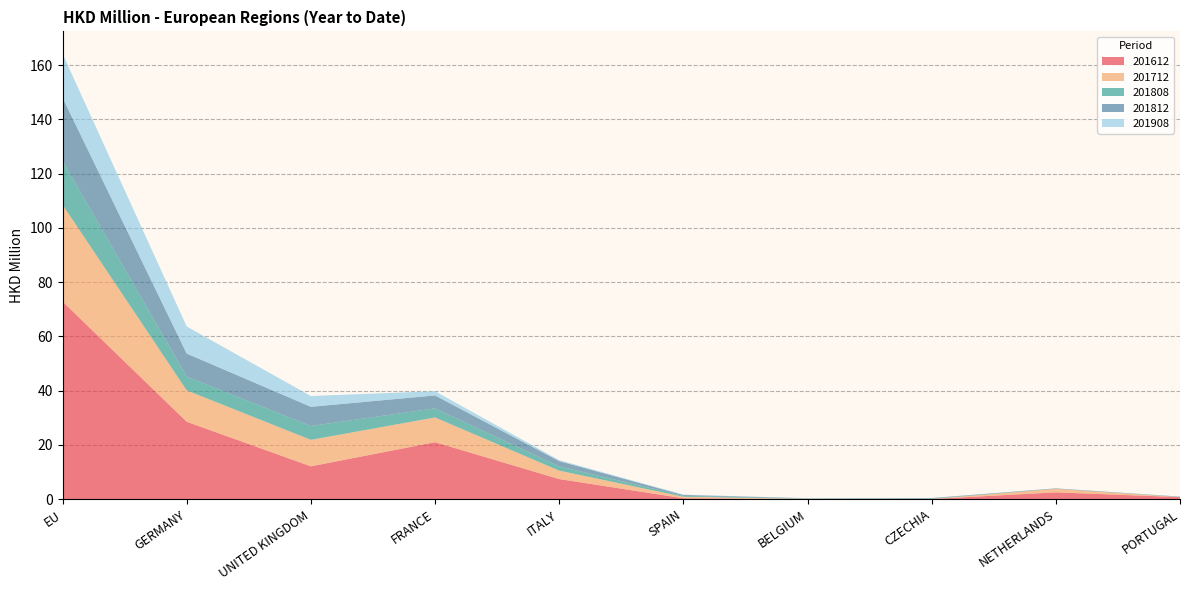

Reading left to right, what are all the values shown in this chart?

201612: EU=72.9	GERMANY=28.5	UNITED KINGDOM=12.1	FRANCE=21.0	ITALY=7.4	SPAIN=0.3	BELGIUM=0.0	CZECHIA=0.1	NETHERLANDS=2.5	PORTUGAL=0.8
201712: EU=35.7	GERMANY=11.6	UNITED KINGDOM=9.8	FRANCE=9.1	ITALY=3.1	SPAIN=0.5	BELGIUM=0.1	CZECHIA=0.0	NETHERLANDS=1.3	PORTUGAL=0.0
201808: EU=16.1	GERMANY=5.1	UNITED KINGDOM=5.1	FRANCE=3.4	ITALY=1.6	SPAIN=0.3	BELGIUM=0.1	CZECHIA=0.2	NETHERLANDS=0.0	PORTUGAL=0.1
201812: EU=23.3	GERMANY=8.5	UNITED KINGDOM=7.1	FRANCE=4.8	ITALY=1.9	SPAIN=0.3	BELGIUM=0.1	CZECHIA=0.2	NETHERLANDS=0.2	PORTUGAL=0.1
201908: EU=16.2	GERMANY=10.0	UNITED KINGDOM=4.0	FRANCE=1.6	ITALY=0.4	SPAIN=0.1	BELGIUM=0.1	CZECHIA=0.0	NETHERLANDS=0.0	PORTUGAL=0.0